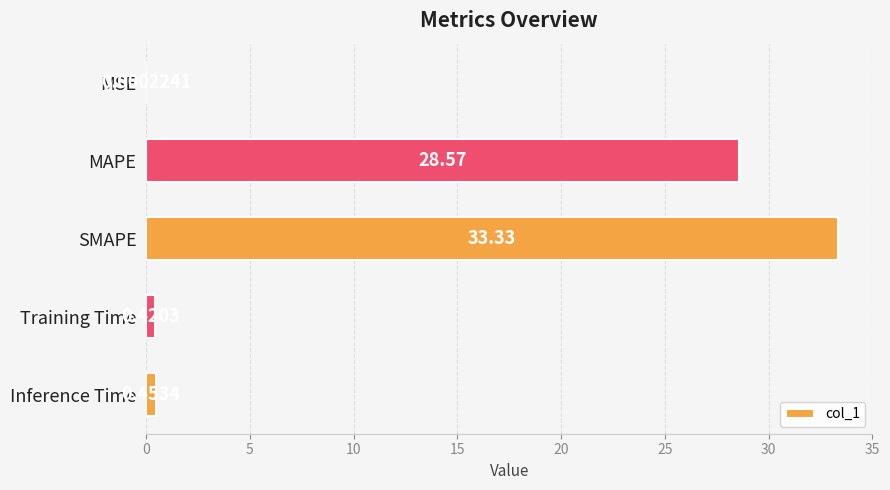

What is the sum of all values?

62.8